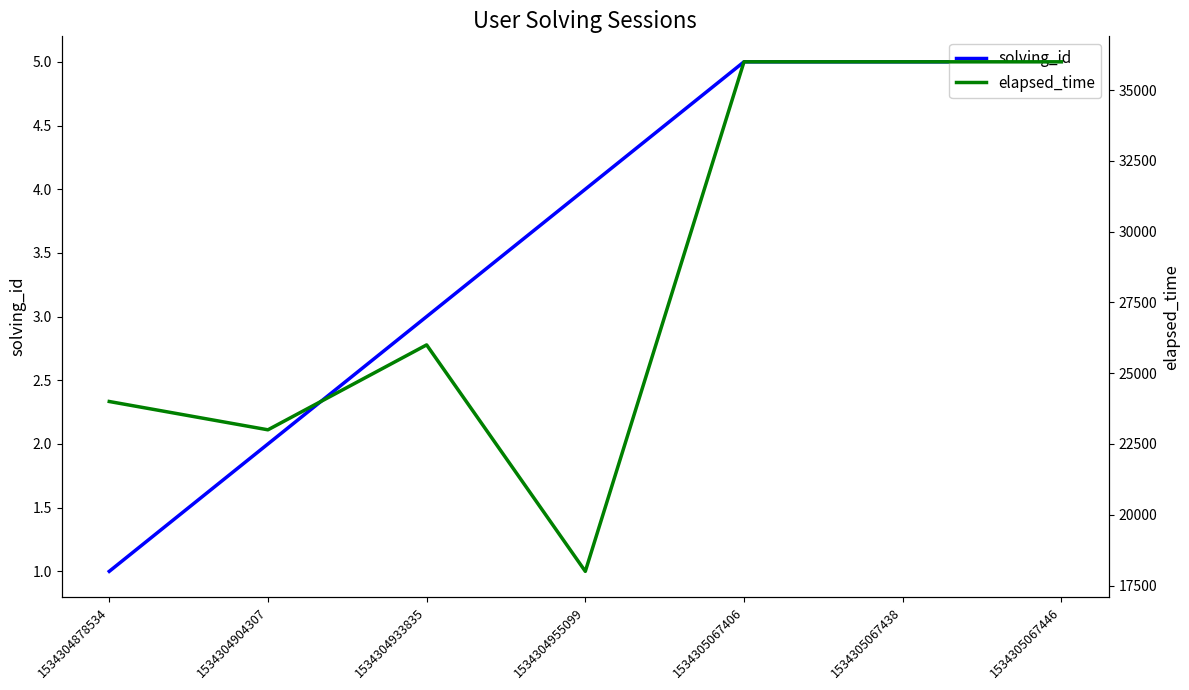

How many lines are shown in the chart?

2